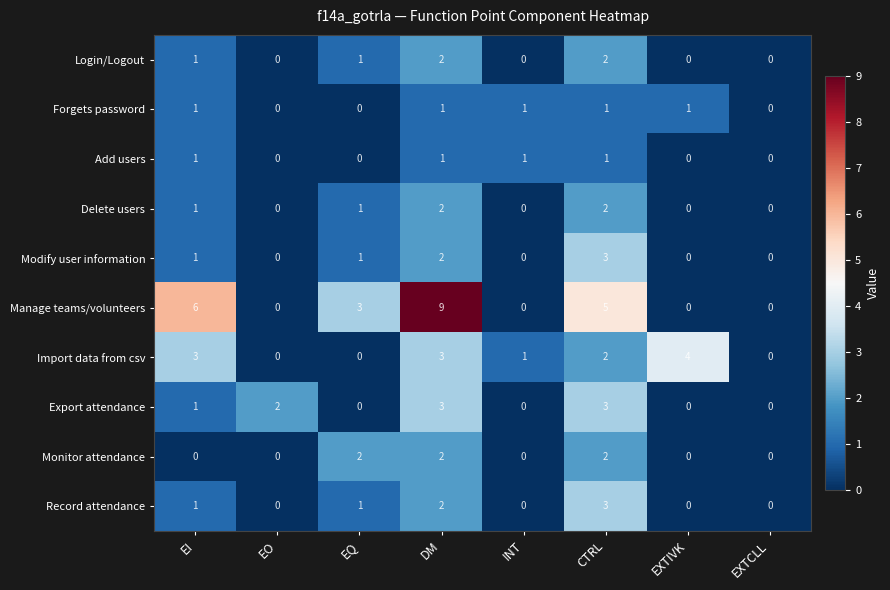

Which series has the widest spread of values?

Manage teams/volunteers